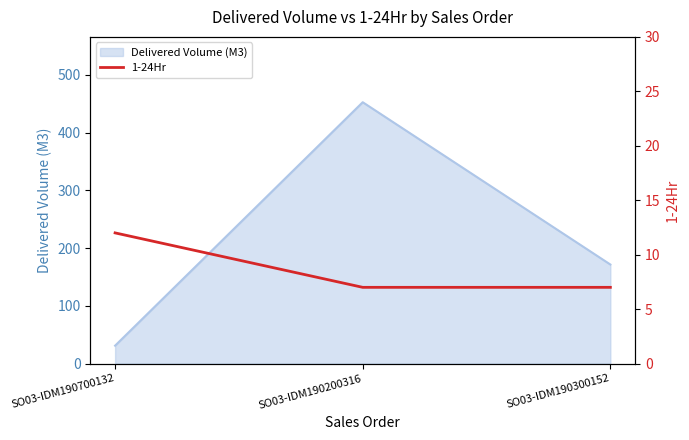

Where is Delivered Volume (M3) nearest to the value 241?

SO03-IDM190300152